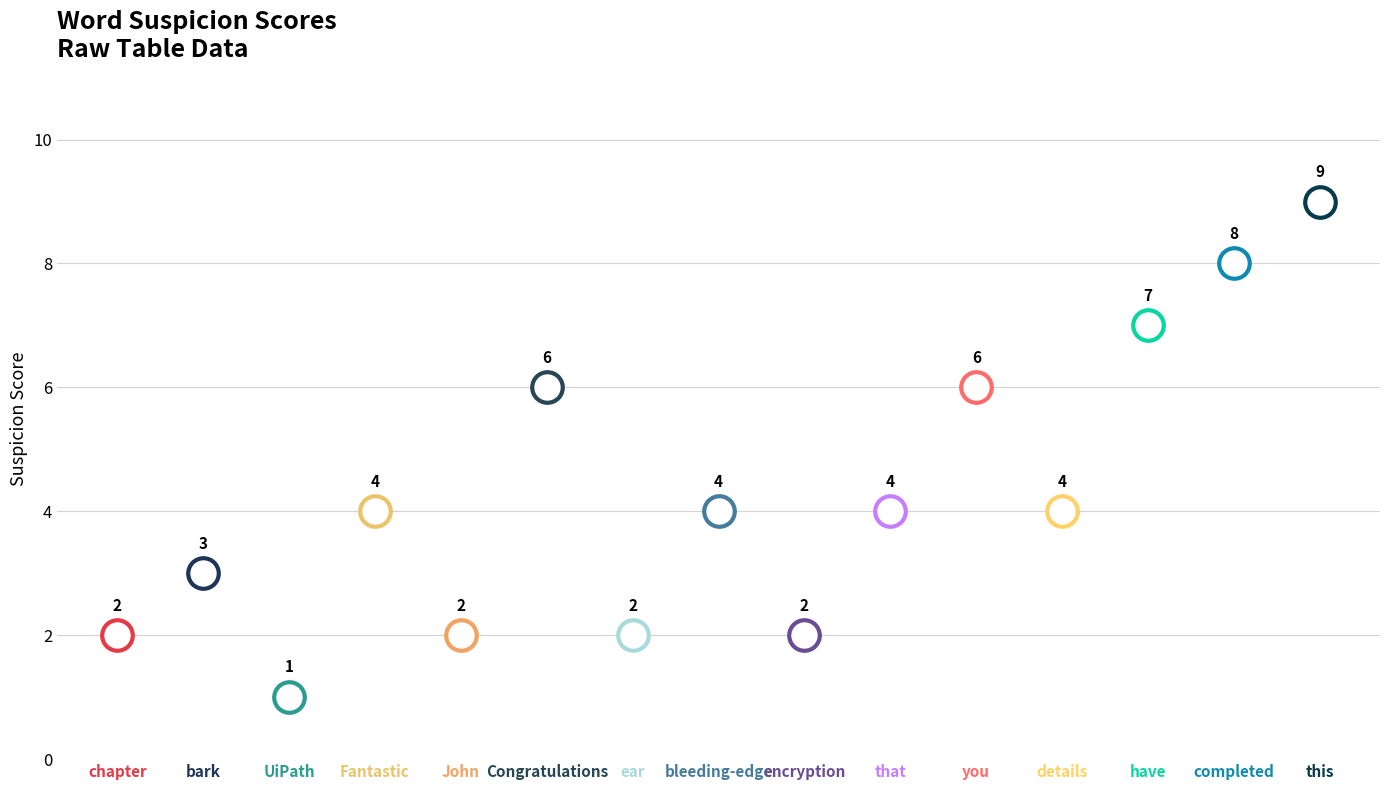

How many values are between 2 and 6?

11